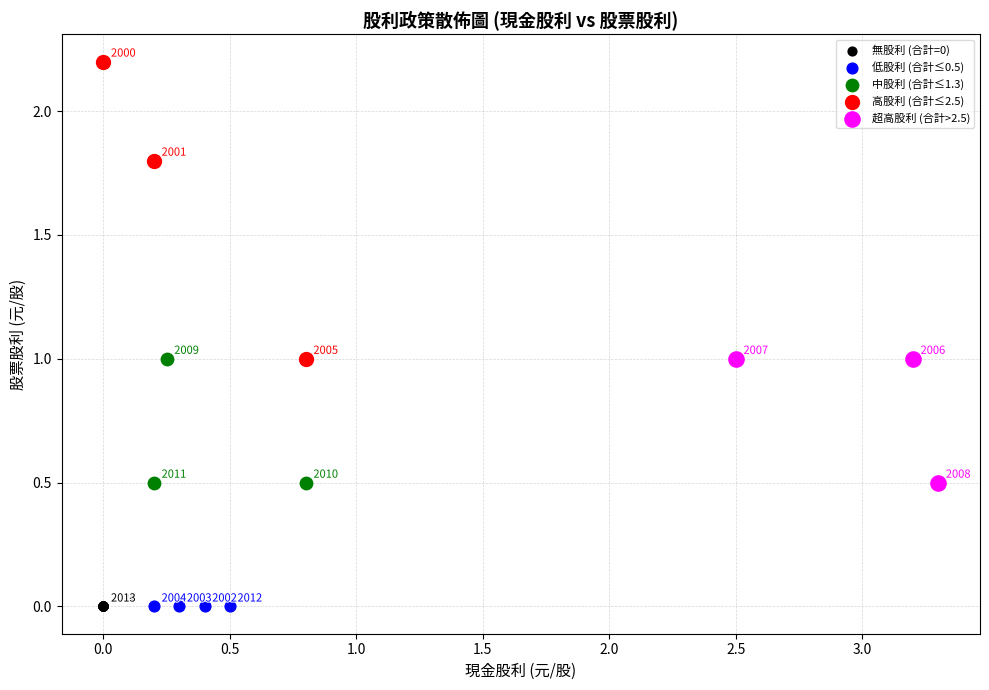

Which series reaches the maximum Y coordinate?

高股利 (合計≤2.5)